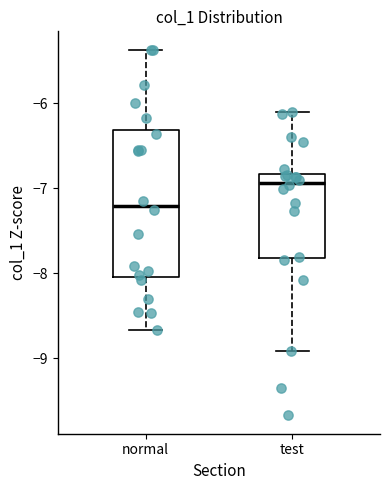

Which box has the lowest median line?

normal